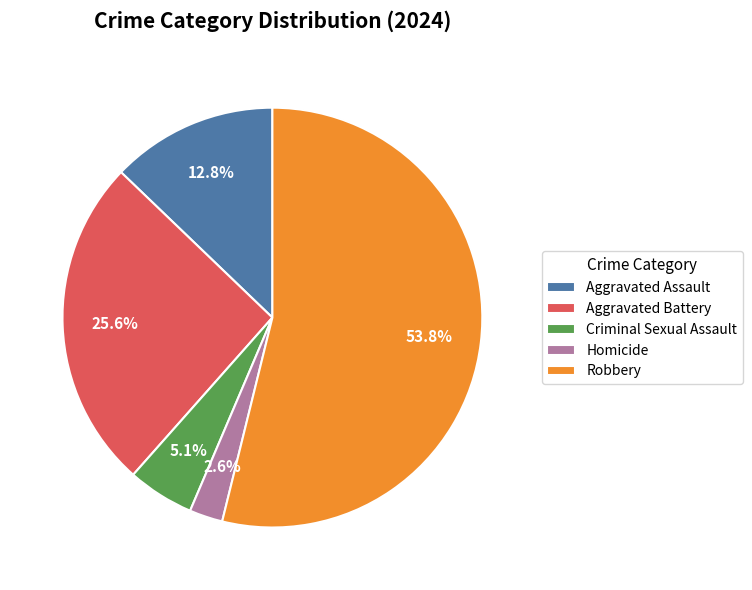

Do Aggravated Assault and Criminal Sexual Assault together represent more than half of the pie?

No